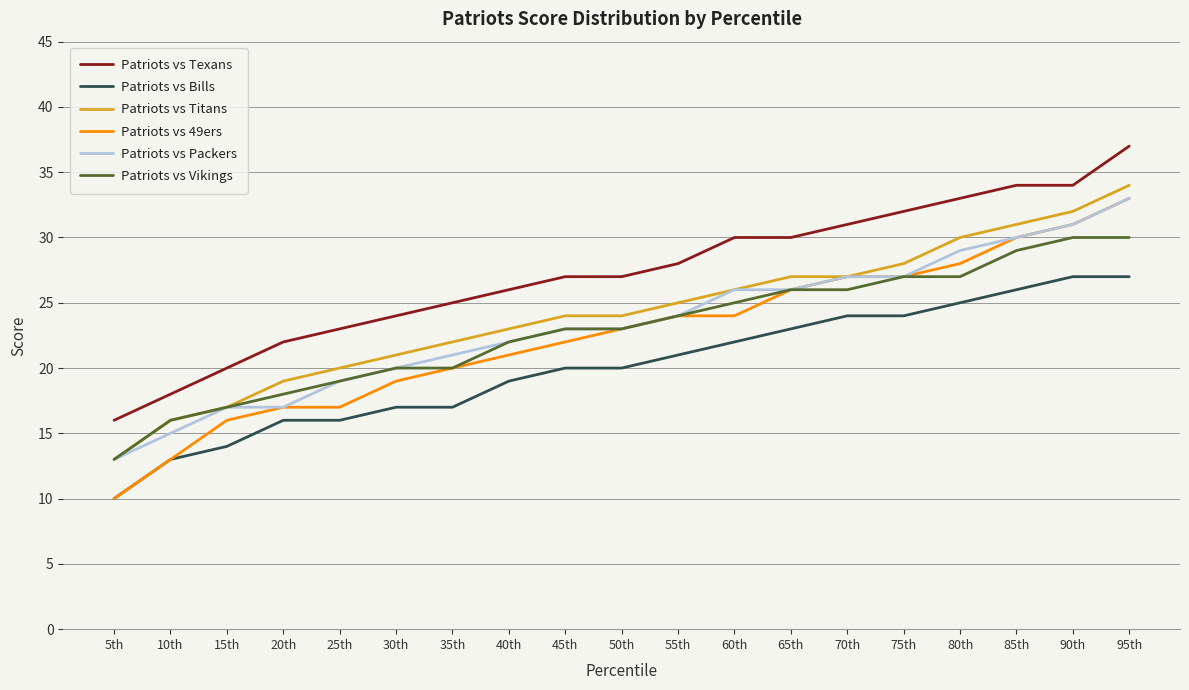

Reading left to right, extract all data points from this chart.

Patriots vs Texans: 16	18	20	22	23	24	25	26	27	27	28	30	30	31	32	33	34	34	37
Patriots vs Bills: 10	13	14	16	16	17	17	19	20	20	21	22	23	24	24	25	26	27	27
Patriots vs Titans: 13	16	17	19	20	21	22	23	24	24	25	26	27	27	28	30	31	32	34
Patriots vs 49ers: 10	13	16	17	17	19	20	21	22	23	24	24	26	27	27	28	30	31	33
Patriots vs Packers: 13	15	17	17	19	20	21	22	23	23	24	26	26	27	27	29	30	31	33
Patriots vs Vikings: 13	16	17	18	19	20	20	22	23	23	24	25	26	26	27	27	29	30	30